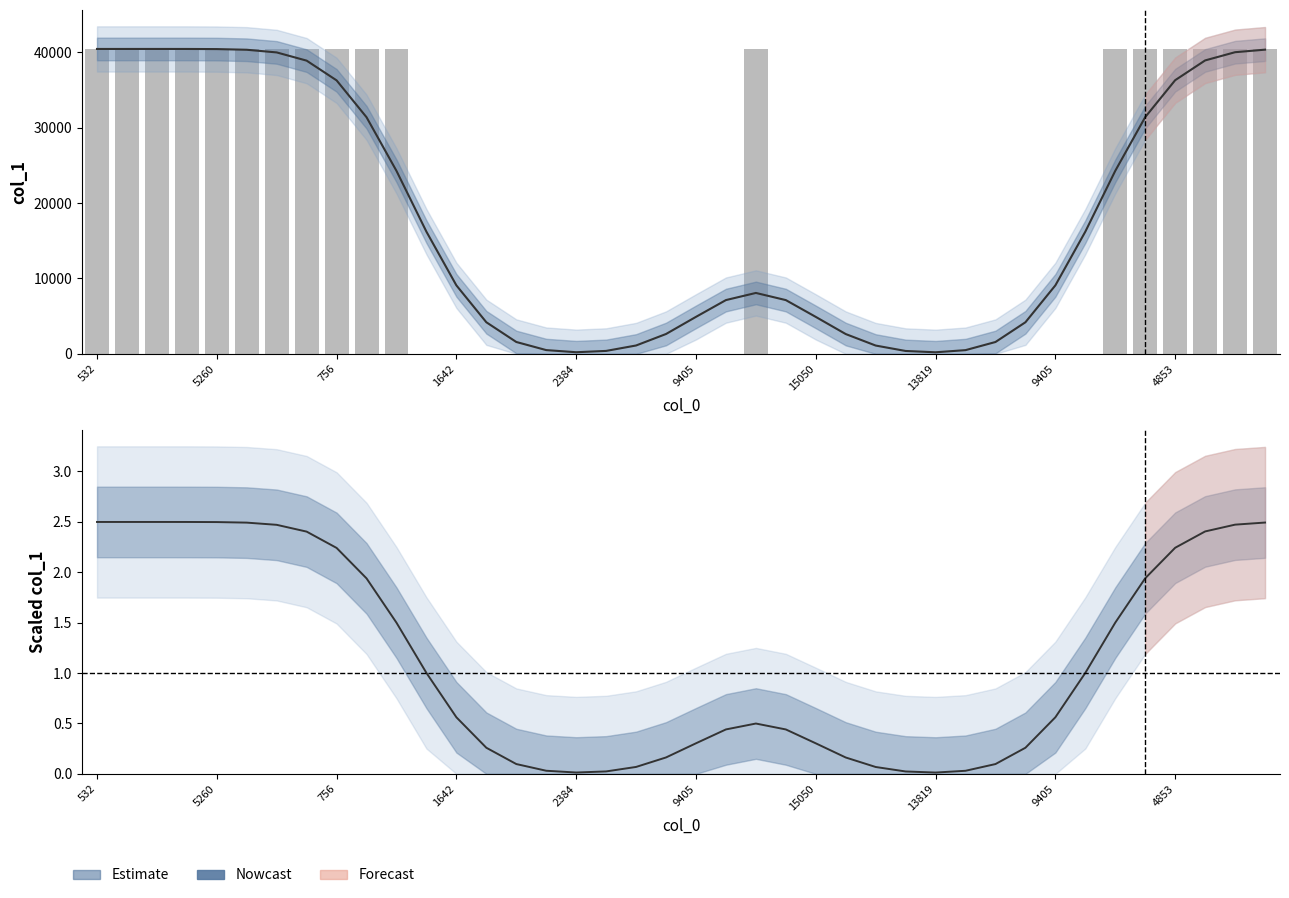

Where is Smoothed nearest to the value 20315?

10